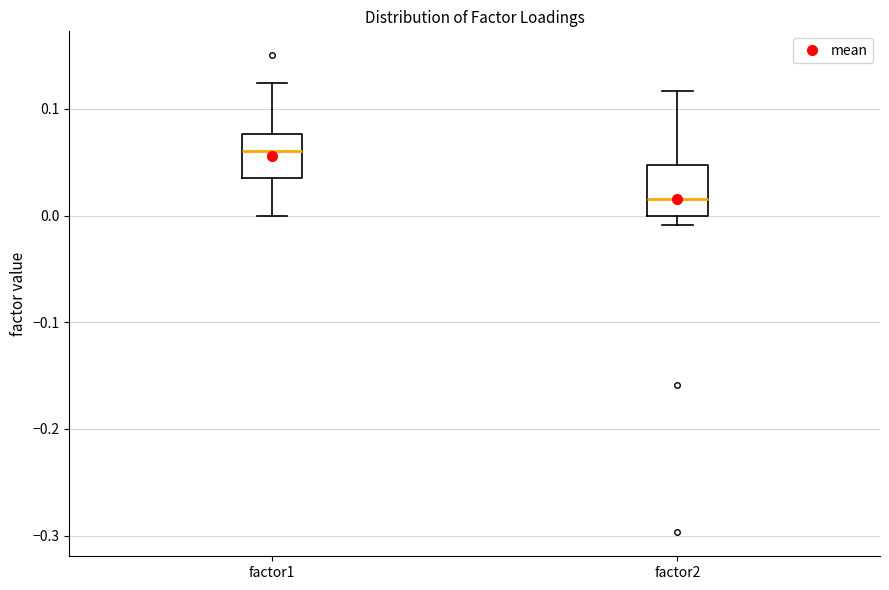

Reading left to right, transcribe this box plot: for each box, give where its median line is, the range the box spans, and where its two whiskers end, as read against the y-axis. The values are not printed on the chart, so give them approximately, as read against the axis.

factor1: median 0.06, box 0.04 to 0.08, whiskers 0.00 to 0.12
factor2: median 0.02, box 0.00 to 0.05, whiskers -0.01 to 0.12